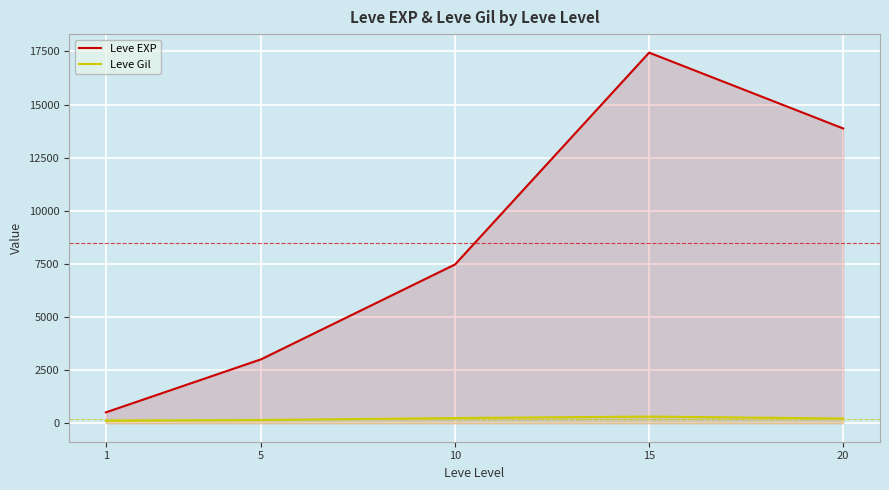

At how many categories does at least one series exceed 3305?

3